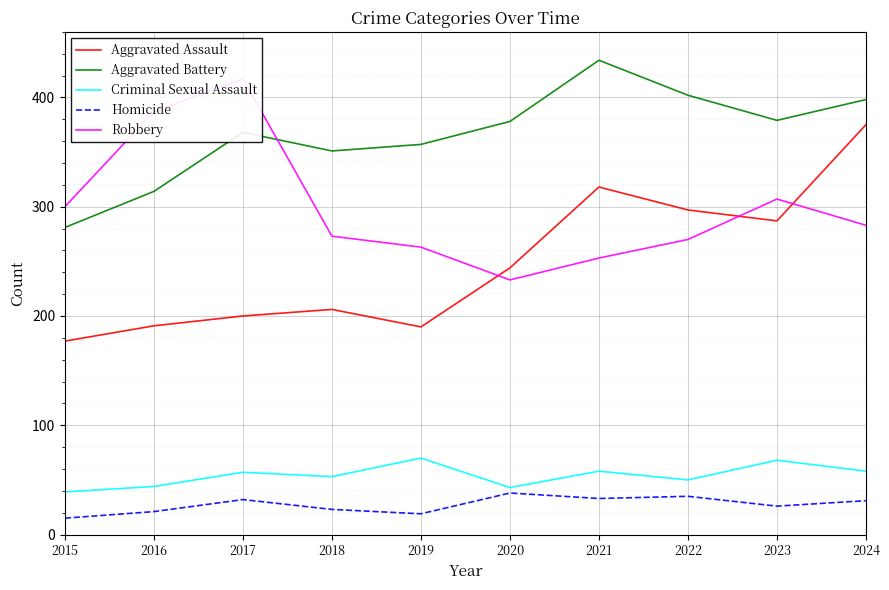

At how many categories does at least one series exceed 181?

10